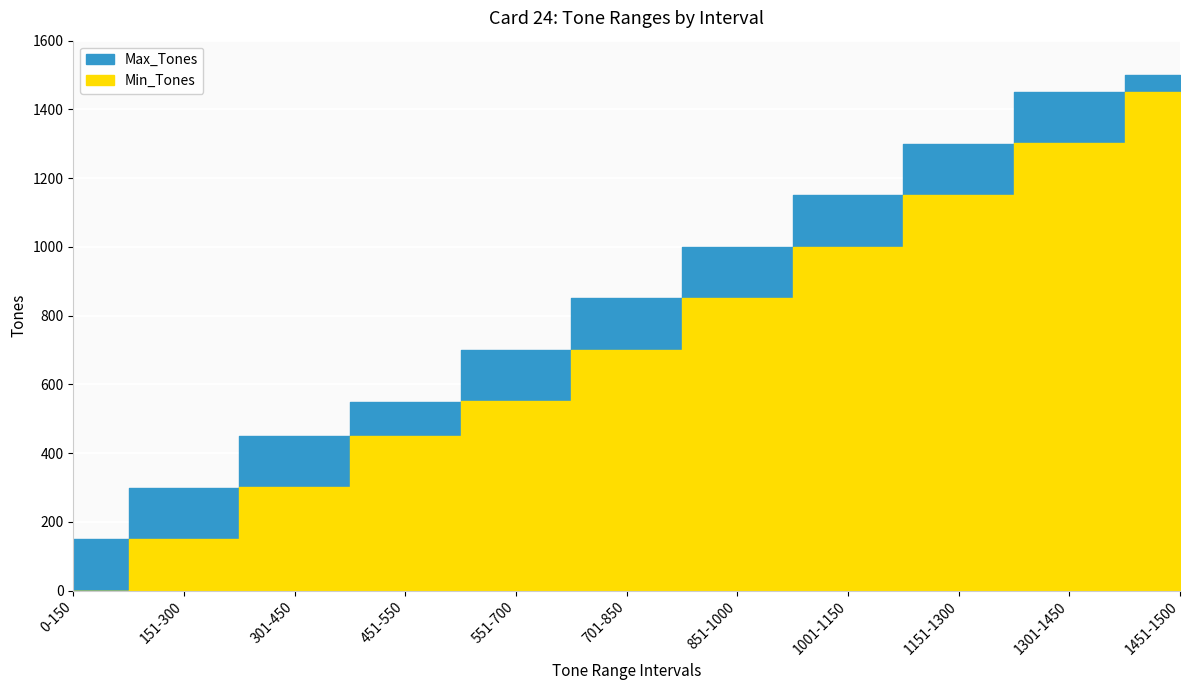

Which category has the lowest value across all series?

0-150